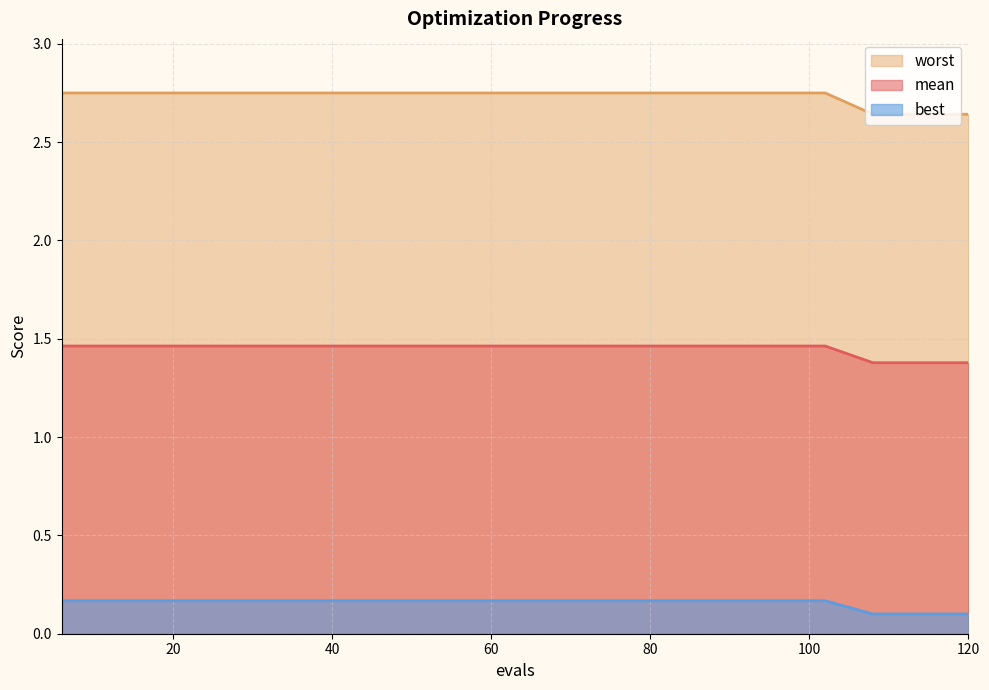

What is the difference between the maximum and minimum values in the worst series?

0.1